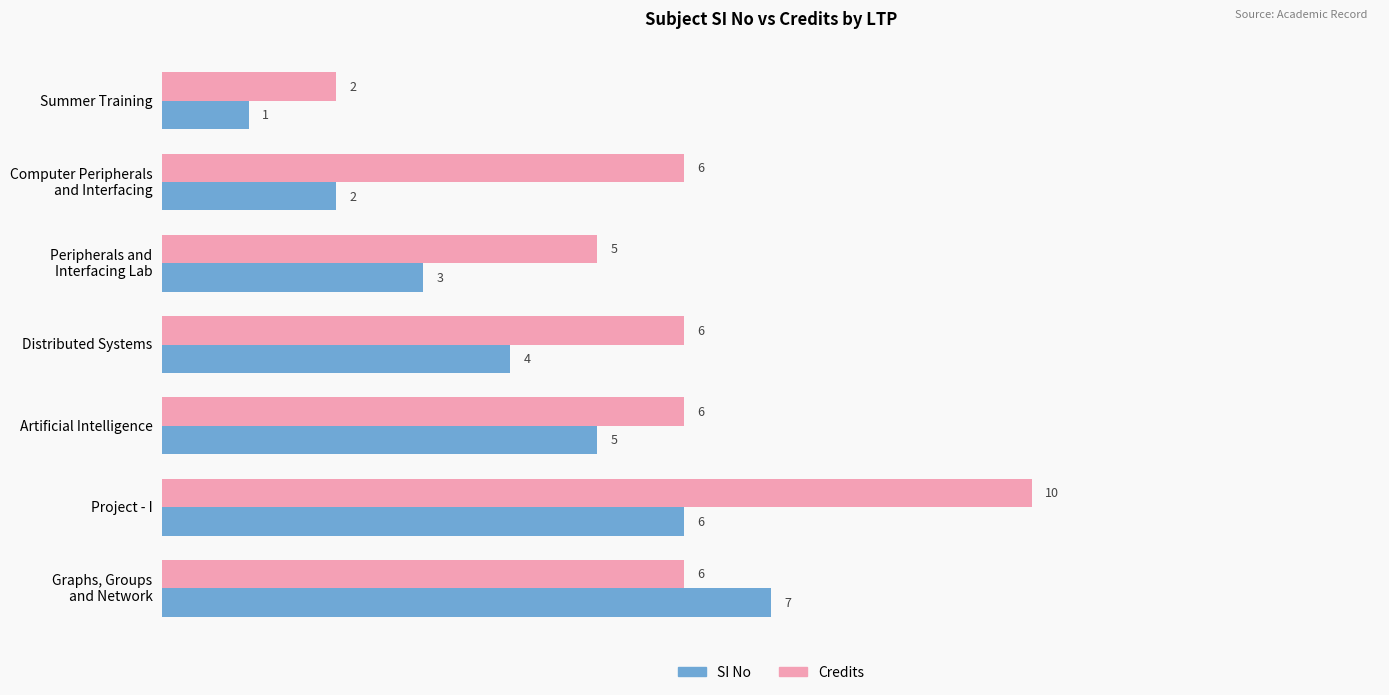

Which series has the widest spread of values?

Credits